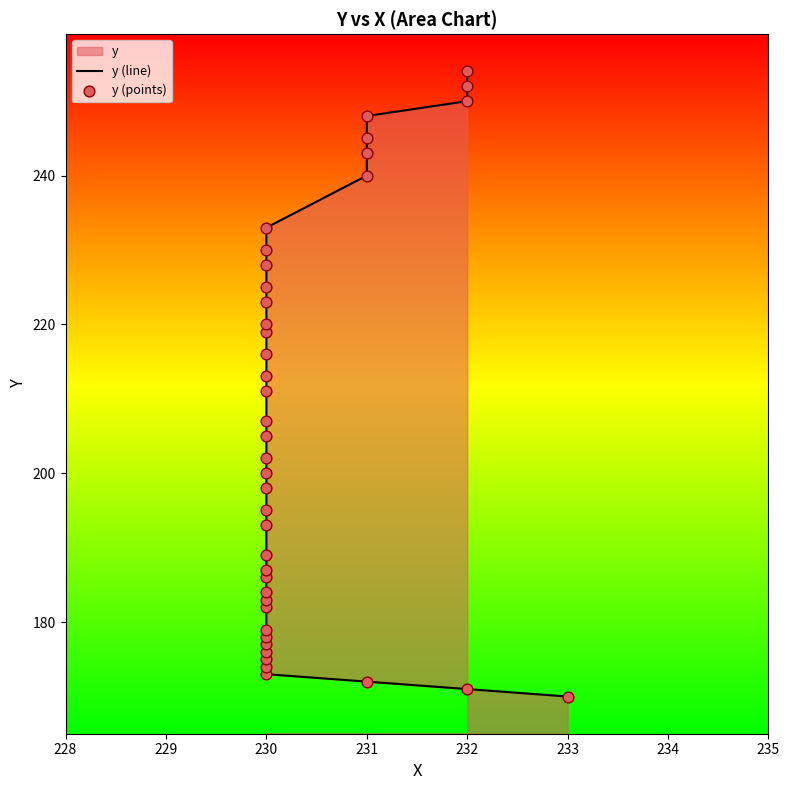

Is the value of y (points) at 230 greater than the value of y (line) at 230?

No